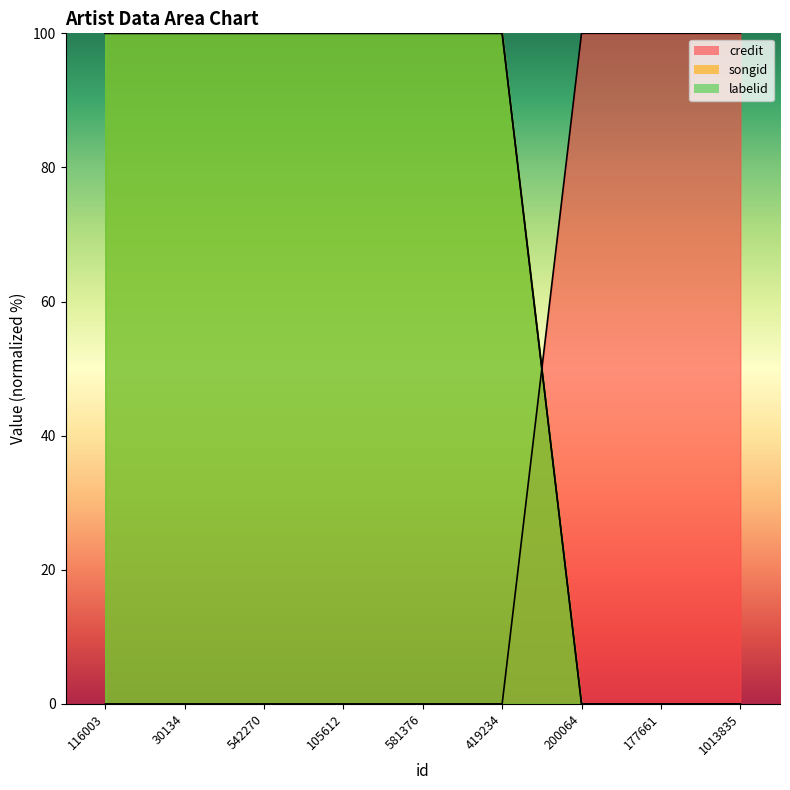

What is the average value of the credit series?

33